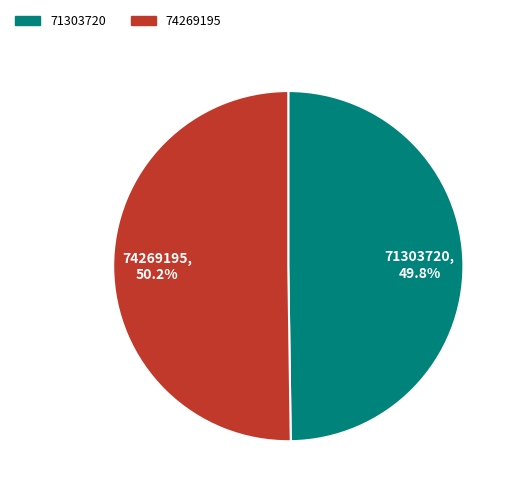

To the nearest percent, what is the average slice percentage?

50%